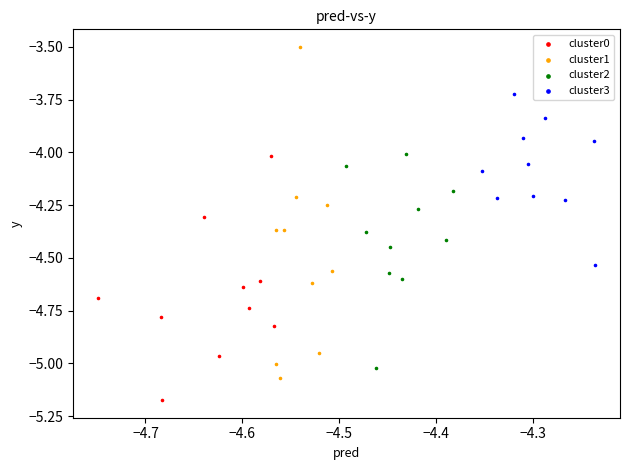

Which series contains the lowest Y value?

cluster0